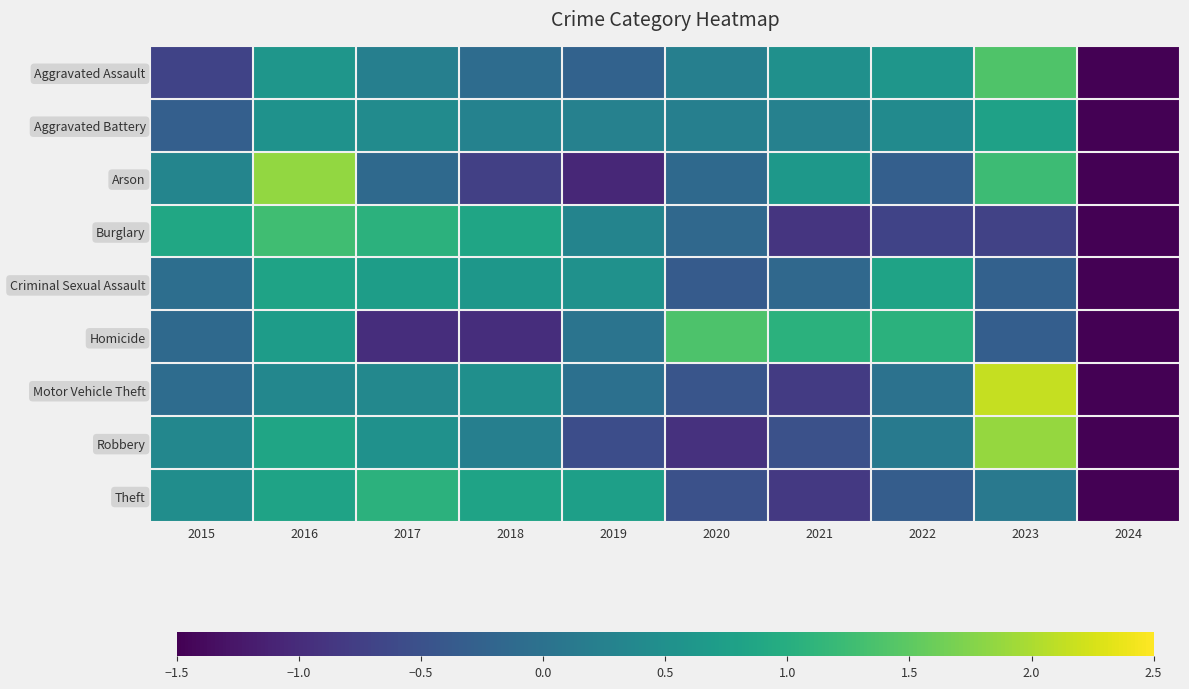

Reading left to right, extract all data points from this chart.

Aggravated Assault: 2015=-0.7	2016=0.6	2017=0.2	2018=-0.1	2019=-0.2	2020=0.2	2021=0.5	2022=0.6	2023=1.4	2024=-2.5
Aggravated Battery: 2015=-0.3	2016=0.5	2017=0.4	2018=0.3	2019=0.3	2020=0.2	2021=0.3	2022=0.4	2023=0.8	2024=-2.9
Arson: 2015=0.3	2016=1.8	2017=-0.1	2018=-0.7	2019=-1.1	2020=-0.1	2021=0.6	2022=-0.3	2023=1.2	2024=-1.7
Burglary: 2015=0.9	2016=1.3	2017=1.1	2018=0.9	2019=0.3	2020=-0.2	2021=-0.9	2022=-0.7	2023=-0.7	2024=-2.0
Criminal Sexual Assault: 2015=-0.1	2016=0.8	2017=0.7	2018=0.6	2019=0.5	2020=-0.4	2021=-0.2	2022=0.8	2023=-0.3	2024=-2.7
Homicide: 2015=-0.1	2016=0.7	2017=-1.0	2018=-1.0	2019=0.0	2020=1.4	2021=1.0	2022=1.0	2023=-0.3	2024=-1.8
Motor Vehicle Theft: 2015=-0.1	2016=0.3	2017=0.4	2018=0.5	2019=-0.0	2020=-0.4	2021=-0.8	2022=0.0	2023=2.1	2024=-2.0
Robbery: 2015=0.3	2016=0.9	2017=0.5	2018=0.2	2019=-0.5	2020=-0.9	2021=-0.5	2022=0.1	2023=1.9	2024=-2.0
Theft: 2015=0.5	2016=0.8	2017=1.1	2018=0.8	2019=0.8	2020=-0.5	2021=-0.8	2022=-0.3	2023=0.1	2024=-2.4